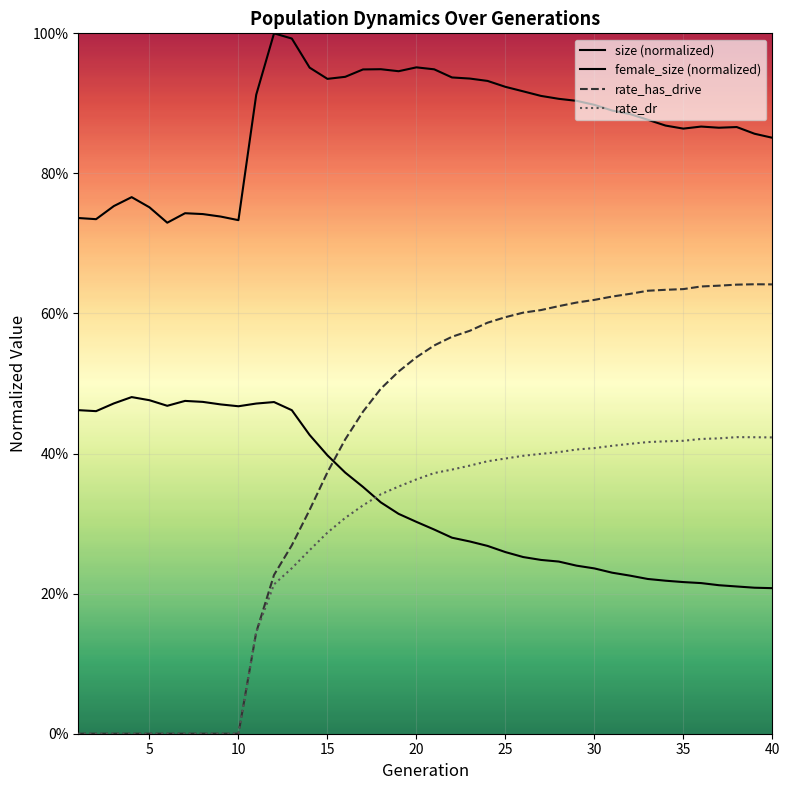

Which series ends up on top after the final intersection of female_size and rate_has_drive?

rate_has_drive